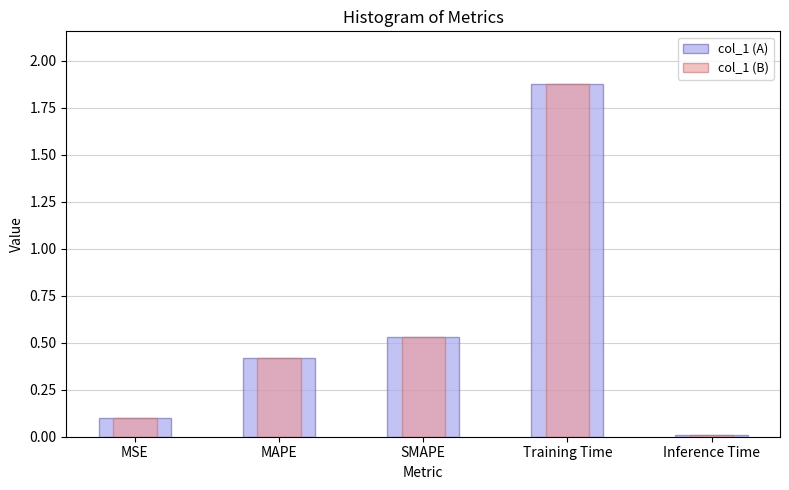

What is the total value across all series at SMAPE?

1.1